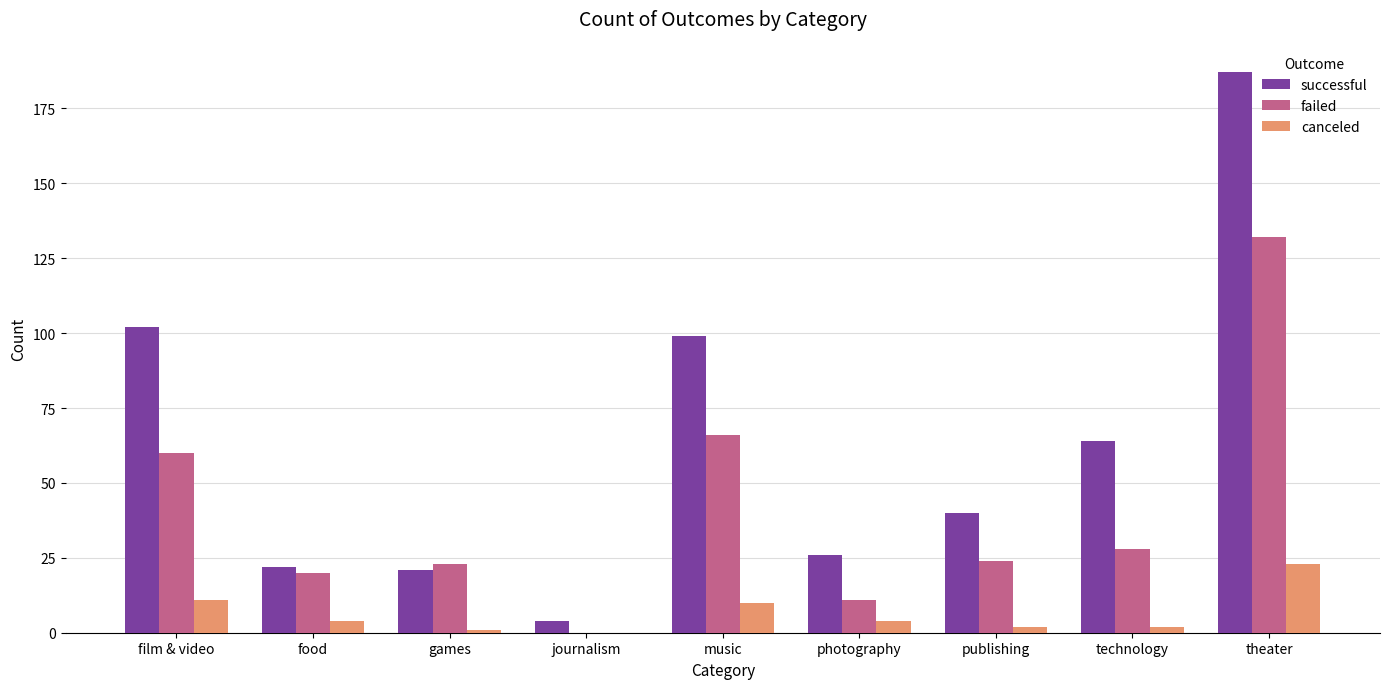

What is the sum of all failed values?

364